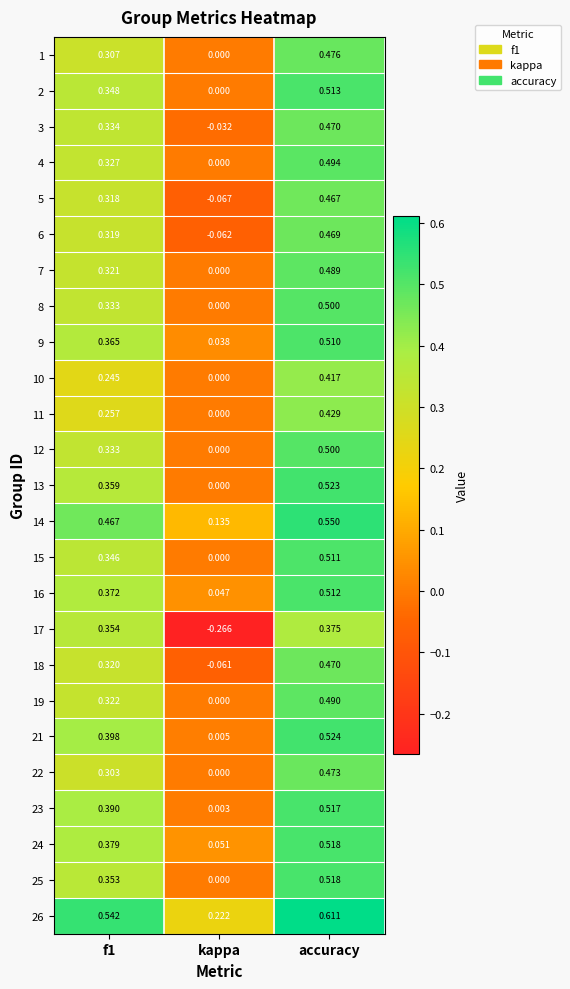

What is the spread (max minus min) of values at kappa?

0.5